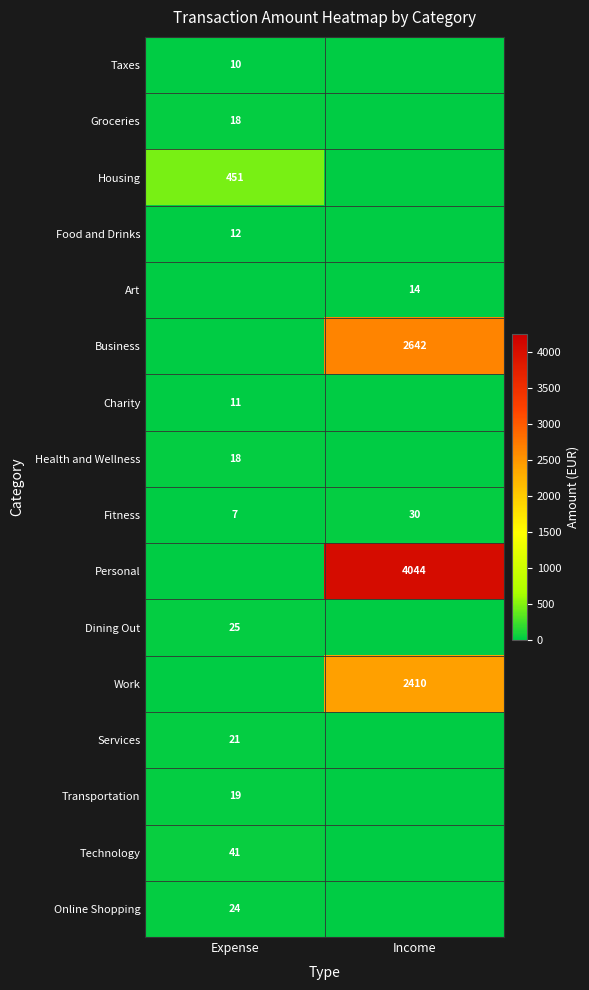

Is it true that Fitness equals 30 at Income?

True